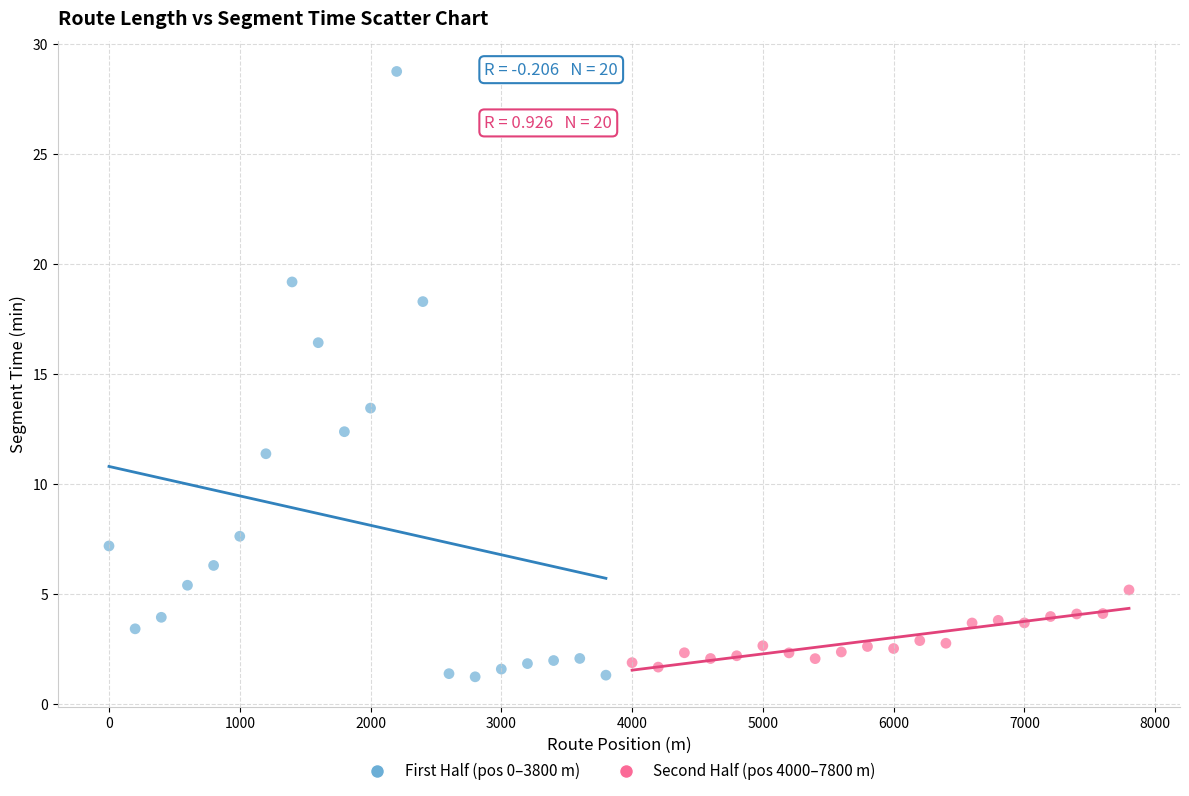

Which series contains the highest Y value?

First Half (pos 0–3800 m)